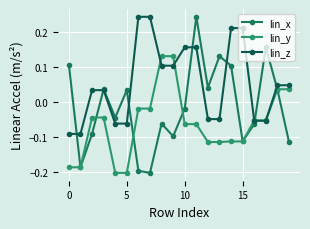

What is the minimum value shown in the chart?

-0.2